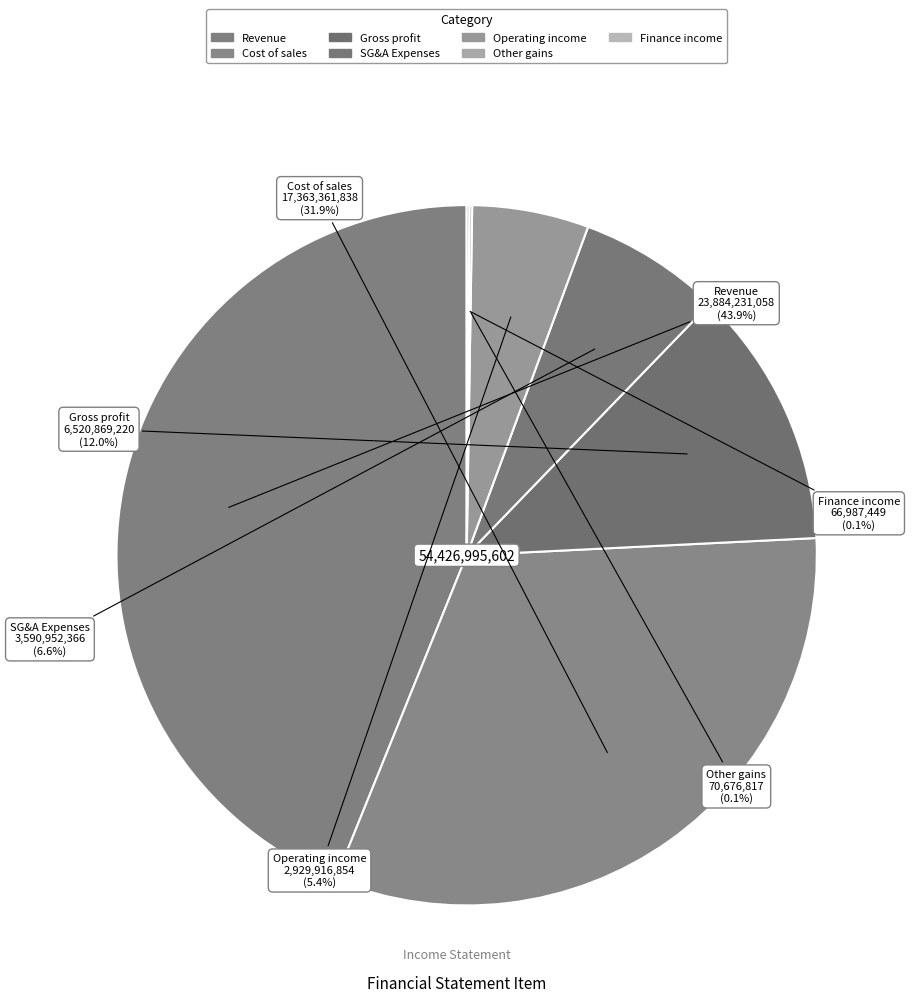

To the nearest percent, what portion does Revenue represent?

44%